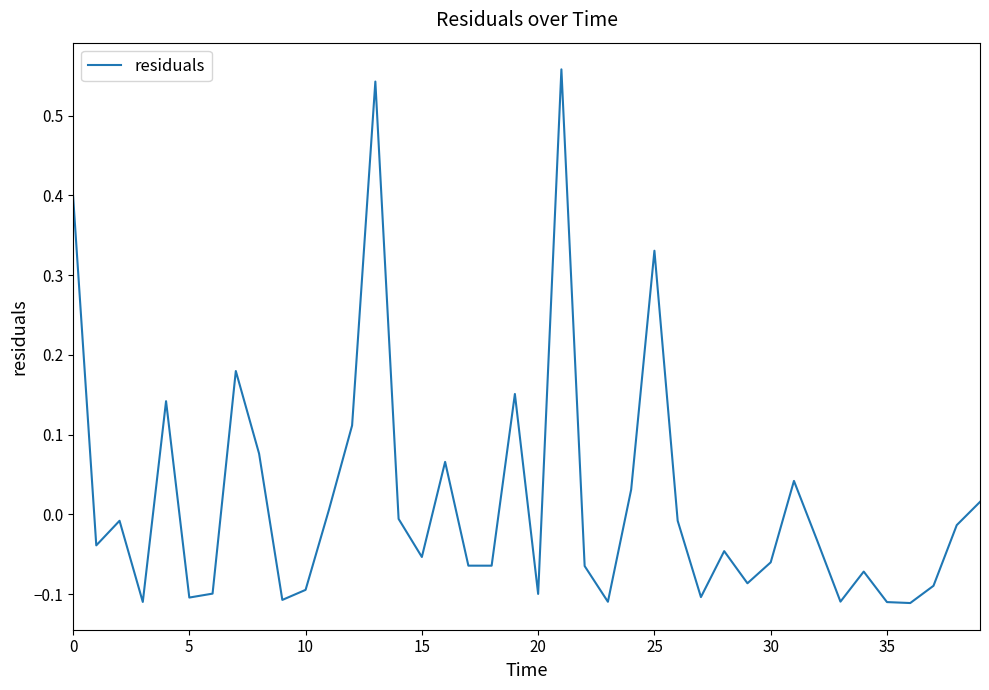

What is the difference between the maximum and minimum values?

0.7